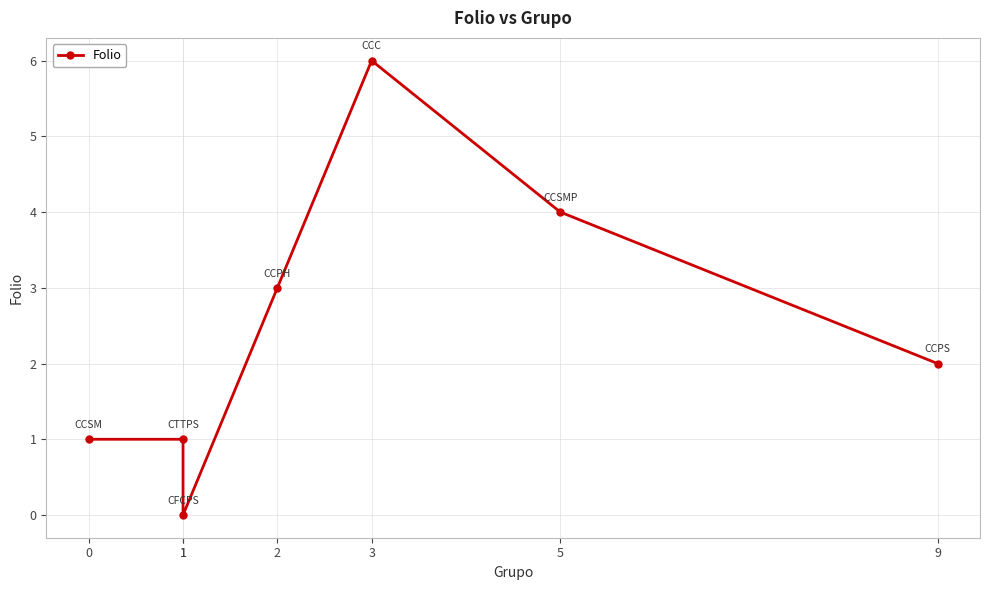

How many lines are shown in the chart?

1